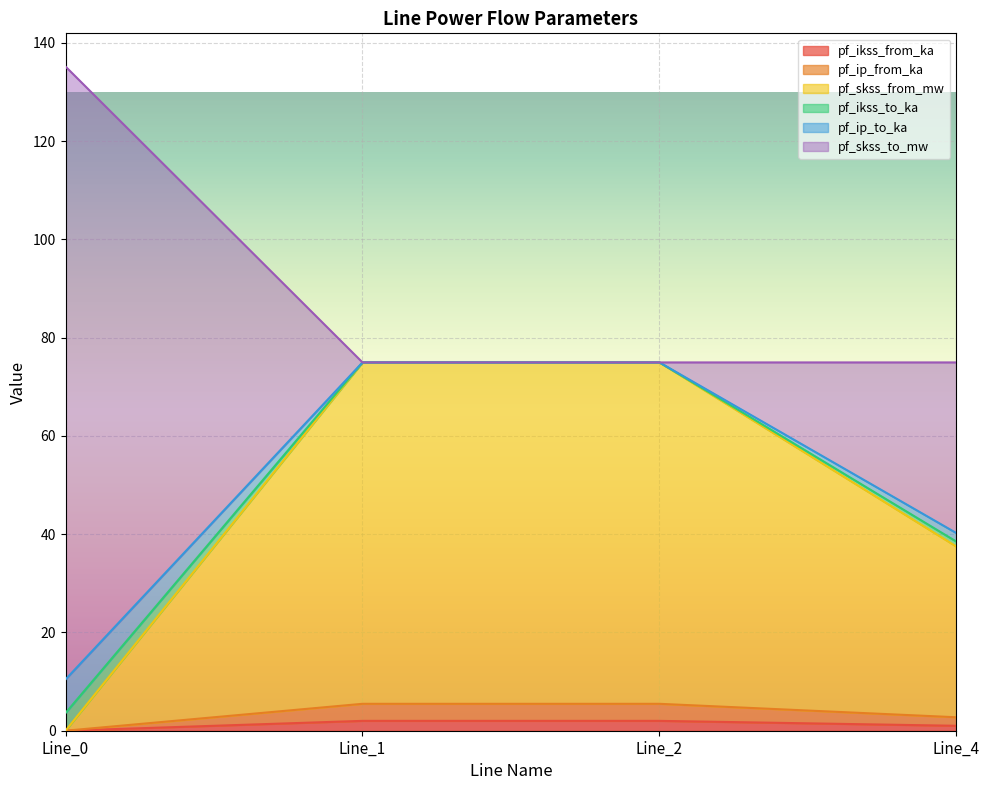

The value of pf_skss_from_mw at Line_2 is 75.0. True or false?

True